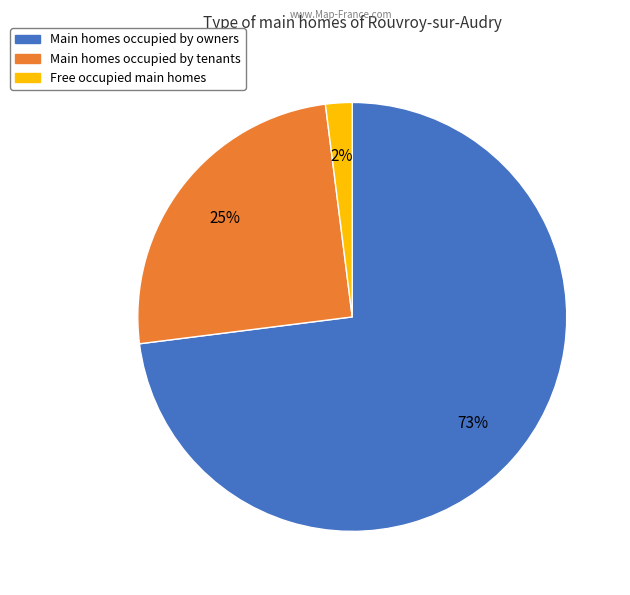

Do Free occupied main homes and Main homes occupied by owners together represent more than half of the pie?

Yes